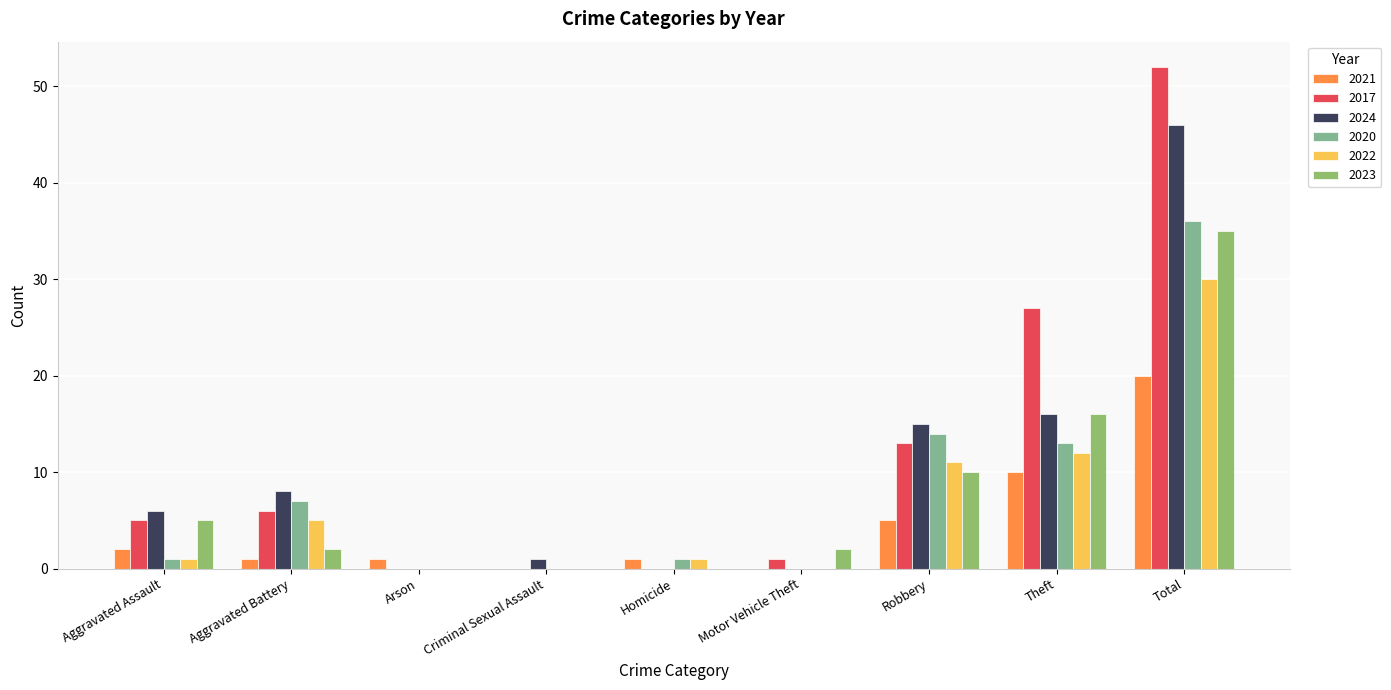

Are the bars horizontal?

No